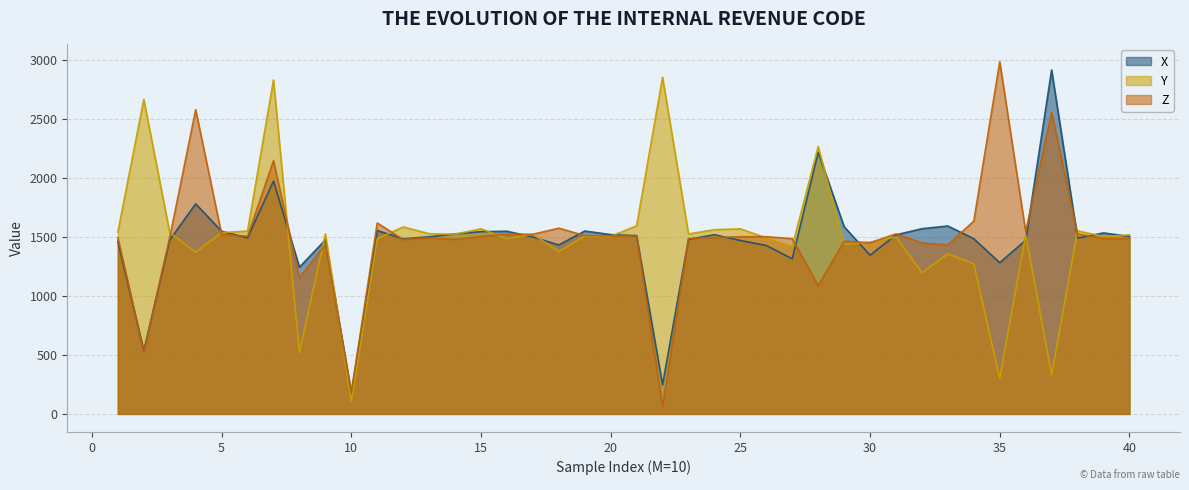

Reading left to right, list all the values displayed in this chart.

X: 1459.7	534.9	1472.9	1778.9	1546.6	1491.1	1971.7	1242.6	1473.2	175.3	1552.5	1482.4	1499.5	1523.9	1543.1	1546.6	1498.1	1430.2	1548.5	1518.3	1508.8	246.6	1478.2	1517.5	1468.5	1426.0	1313.5	2215.3	1585.2	1343.8	1516.0	1568.3	1591.1	1483.3	1280.4	1470.6	2911.8	1488.4	1532.7	1502.3
Y: 1540.4	2663.2	1534.9	1370.3	1535.4	1548.2	2827.9	520.2	1524.1	107.0	1484.2	1583.2	1526.1	1521.0	1567.2	1483.9	1521.8	1373.8	1504.2	1502.9	1593.3	2850.9	1524.2	1559.9	1567.0	1490.2	1417.3	2264.0	1437.1	1452.7	1497.9	1195.4	1355.0	1269.1	299.2	1515.8	330.7	1550.1	1502.2	1515.7
Z: 1492.5	523.1	1494.1	2575.8	1519.5	1504.2	2143.6	1152.7	1433.9	183.5	1616.6	1476.5	1490.2	1478.0	1503.1	1521.1	1521.3	1572.6	1510.2	1508.2	1510.4	64.4	1484.5	1493.7	1500.3	1500.4	1483.5	1086.6	1462.2	1449.6	1524.7	1448.0	1432.2	1632.9	2981.7	1542.6	2552.9	1523.9	1486.0	1484.0